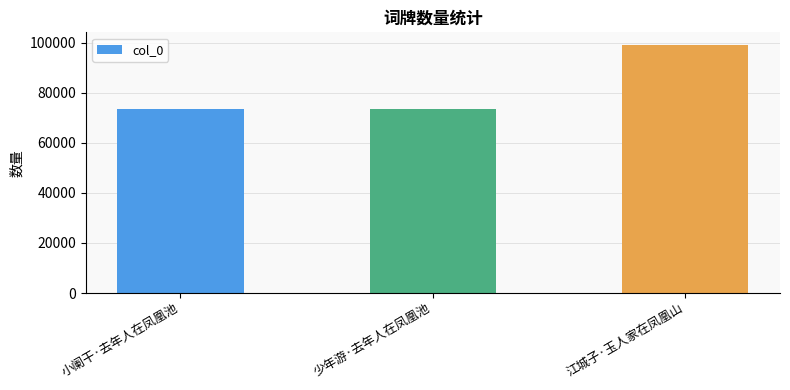

How many data points are less than 73367?

1